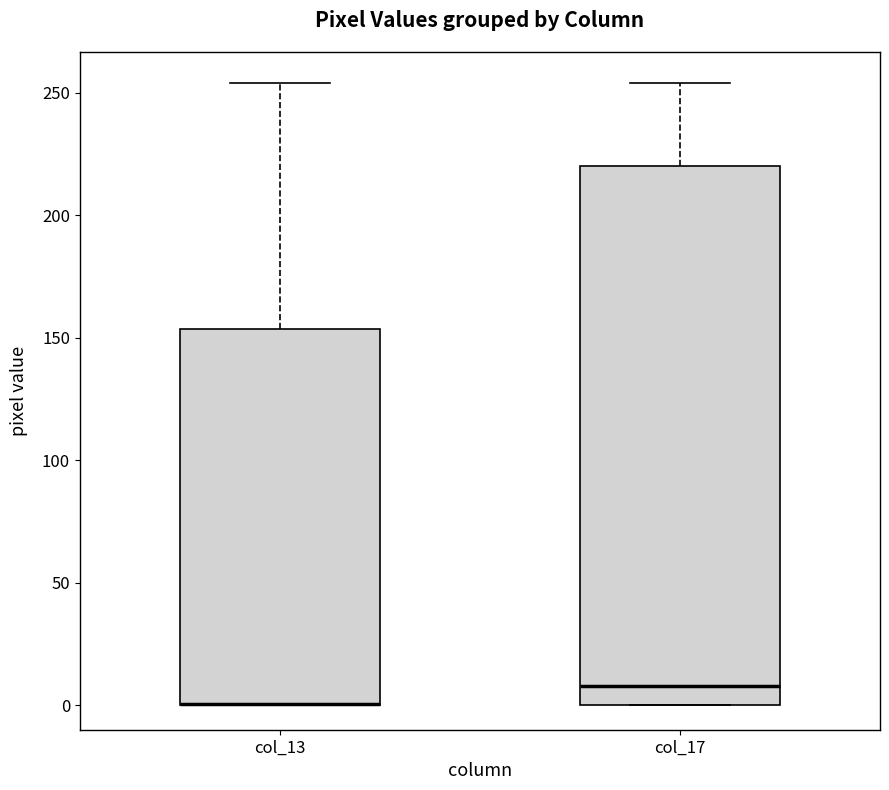

Where does the upper whisker of the box for col_13 end on the y-axis? The values are not printed on the chart, so give them approximately, as read against the axis.

255